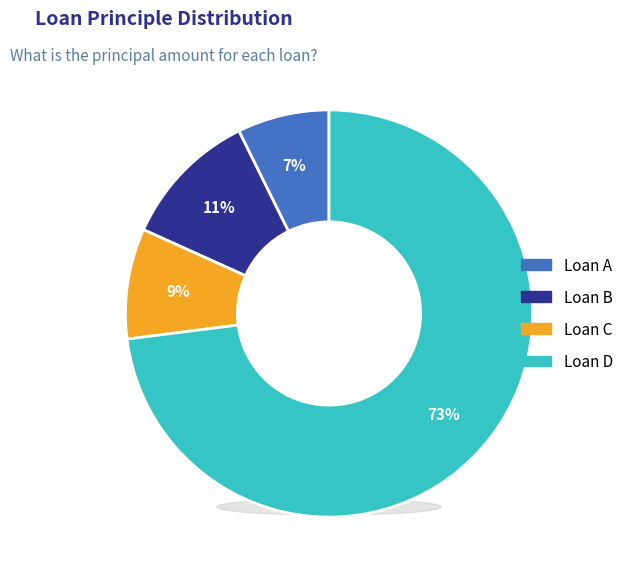

What is the change in value from Loan A to Loan C?

+2000